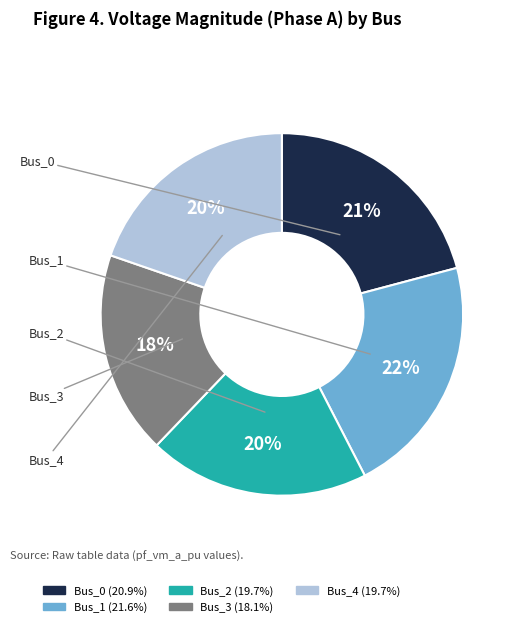

Does any single category account for the majority?

No